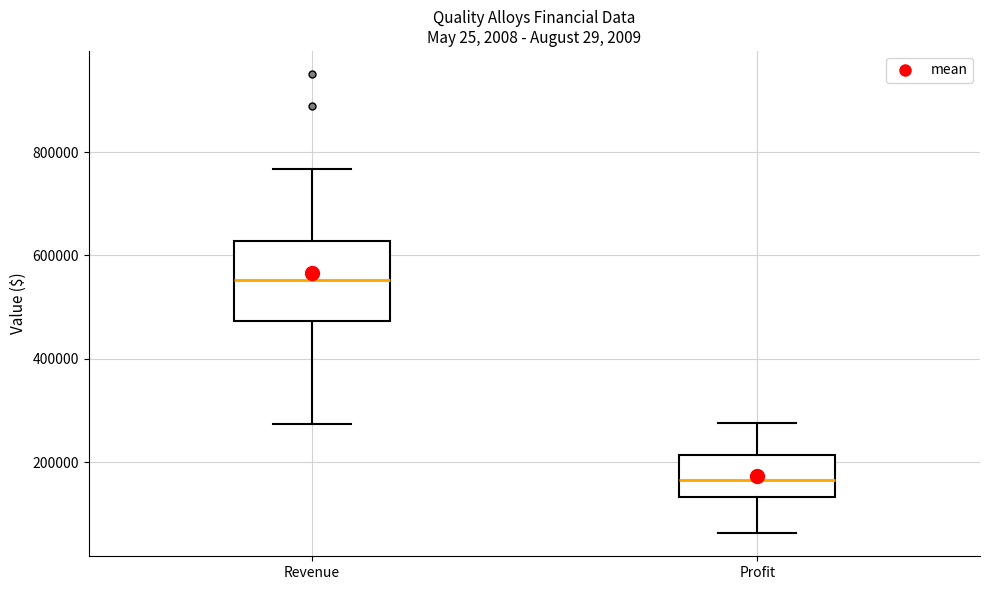

Reading left to right, transcribe this box plot: for each box, give where its median line is, the range the box spans, and where its two whiskers end, as read against the y-axis. The values are not printed on the chart, so give them approximately, as read against the axis.

Revenue: median 560000, box 480000 to 620000, whiskers 280000 to 760000
Profit: median 160000, box 140000 to 220000, whiskers 60000 to 280000